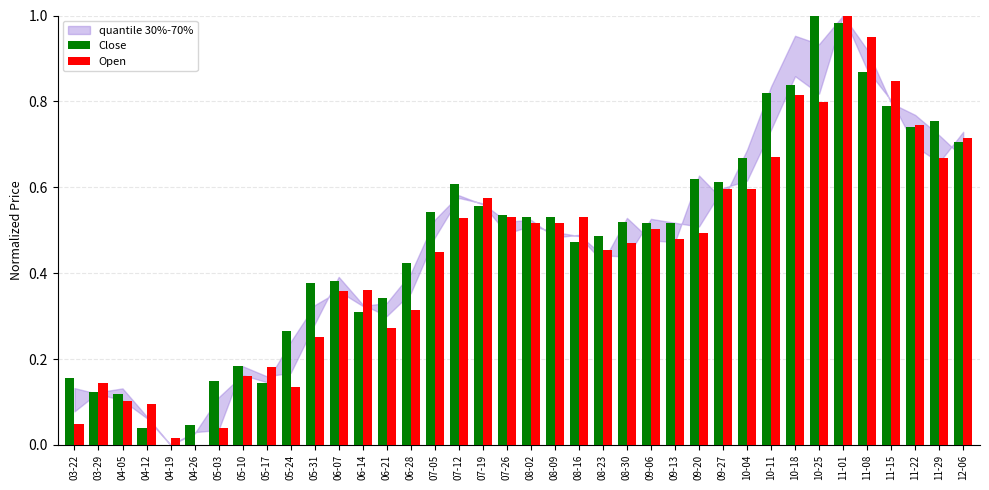

How many data points in Open are above 0?

37